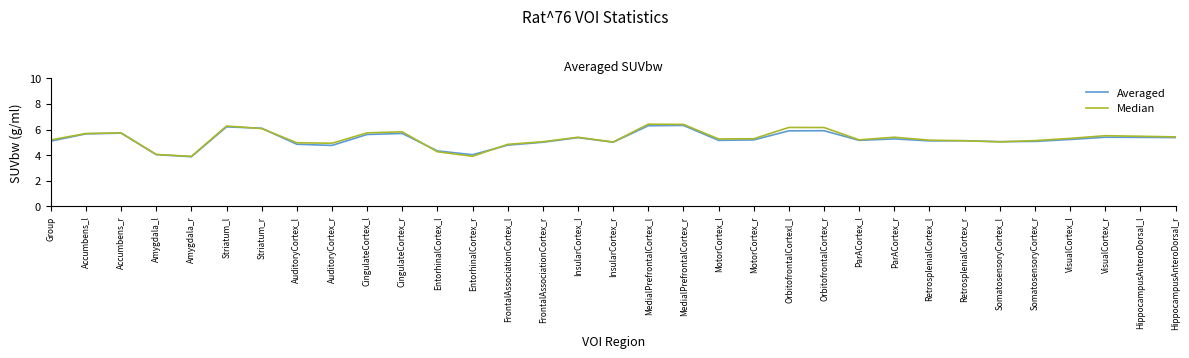

What are all the series names shown in the legend?

Averaged, Median